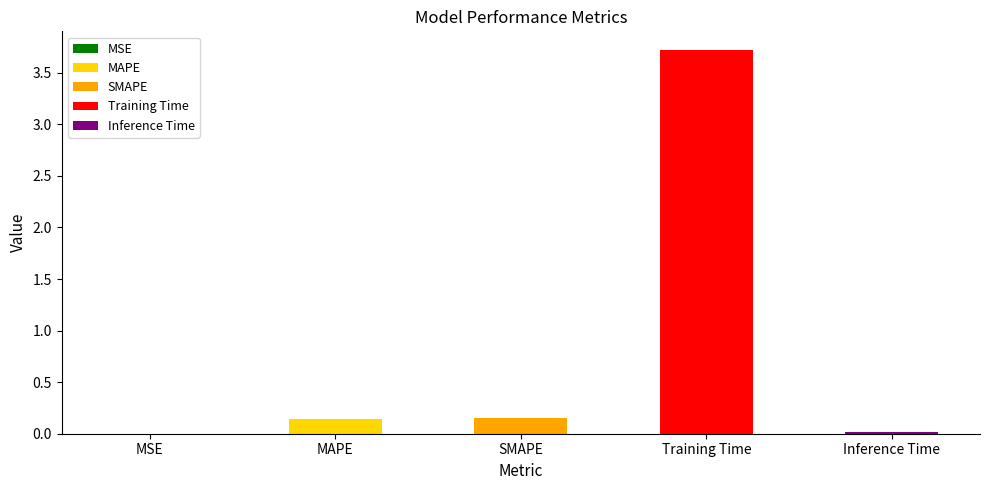

What is the label of the 5th bar from the right?

MSE